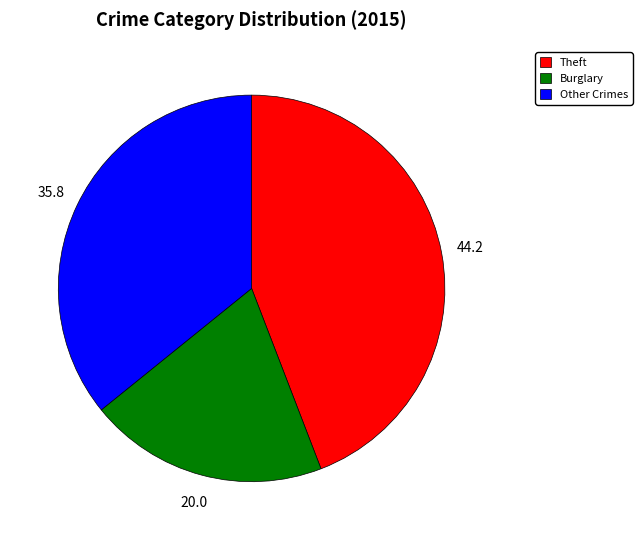

Which slice is the largest?

Theft